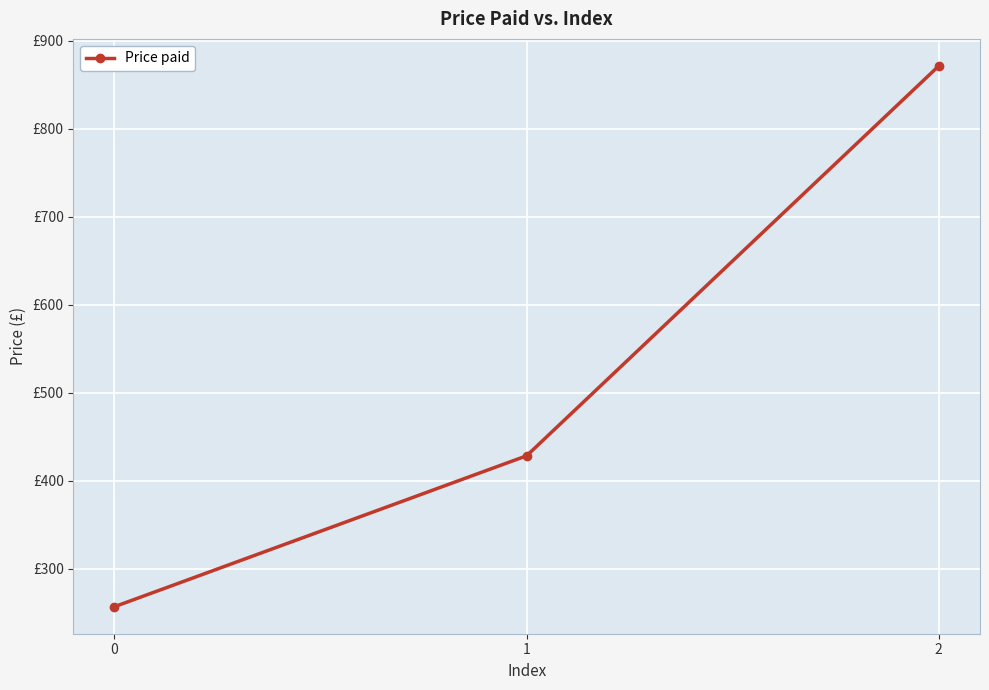

Approximately how many times larger is the value at 0 compared to 2?

0.3